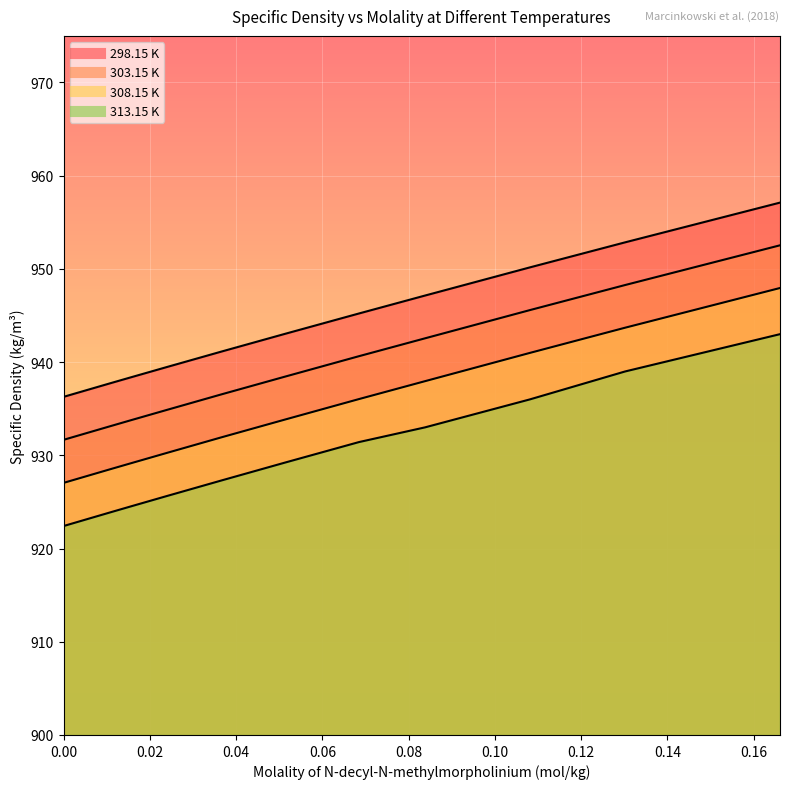

What is the difference between the maximum and minimum values in the 308.15 K series?

20.9